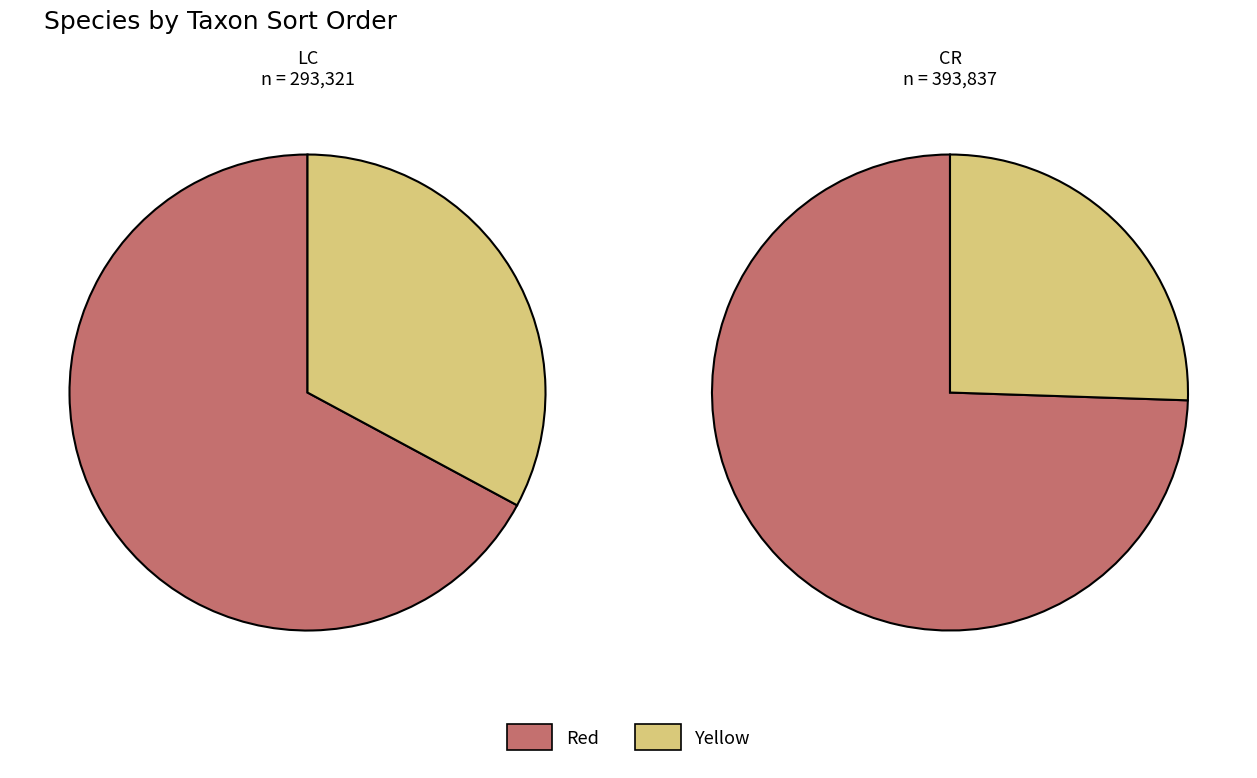

Count the number of slices in the pie.

4